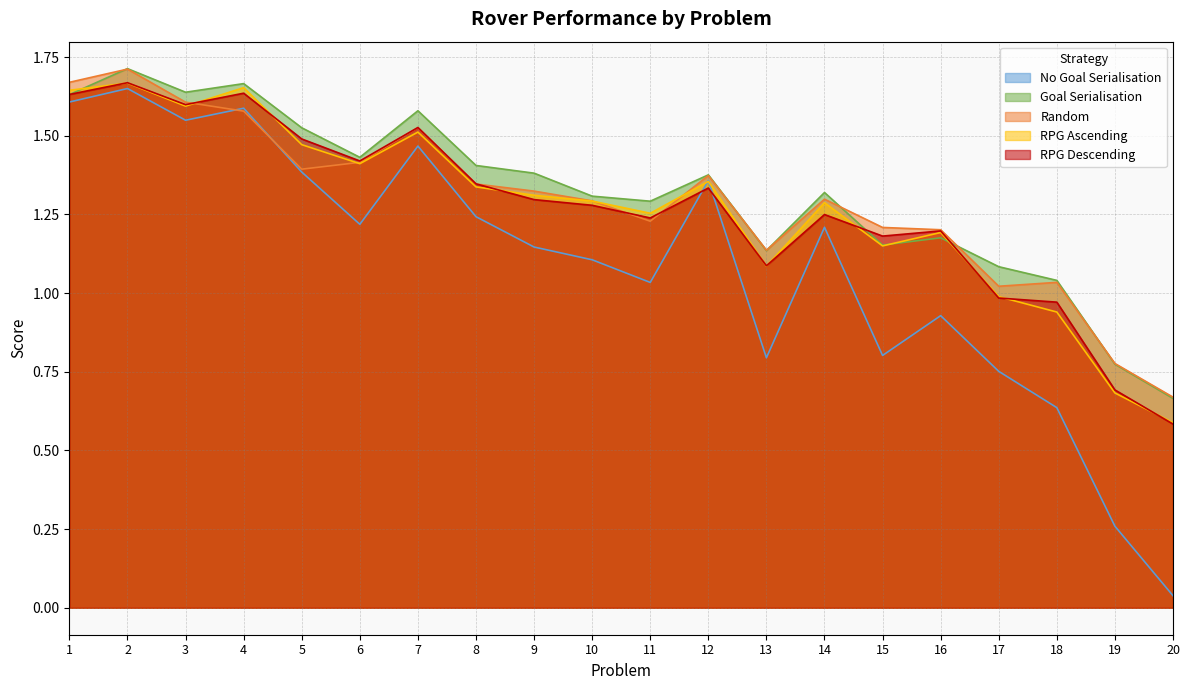

What are all the series names shown in the legend?

No Goal Serialisation, Goal Serialisation, Random, RPG Ascending, RPG Descending